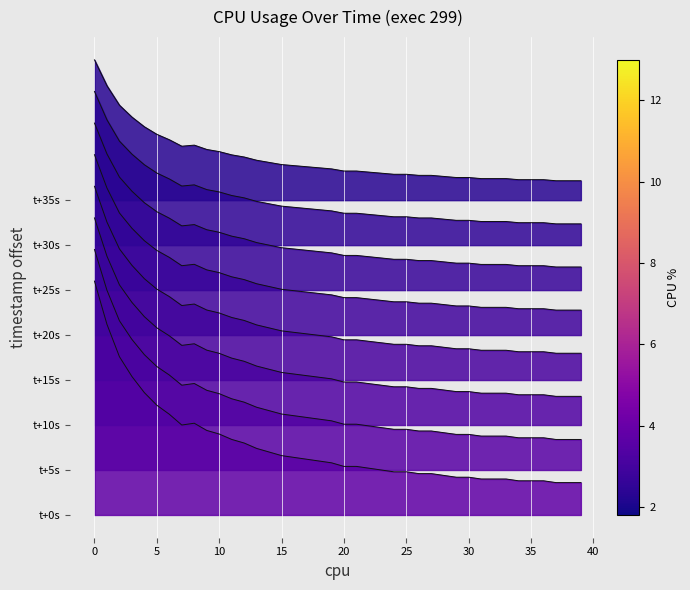

Does the chart display data point markers on the line(s)?

No